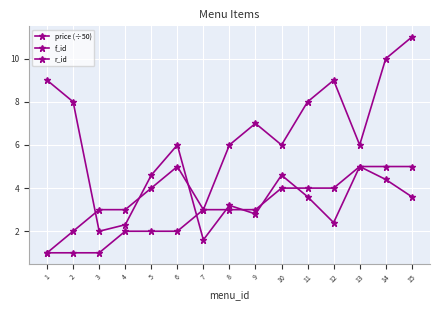

What is the value of the f_id point at the 7th from the left?

3.0